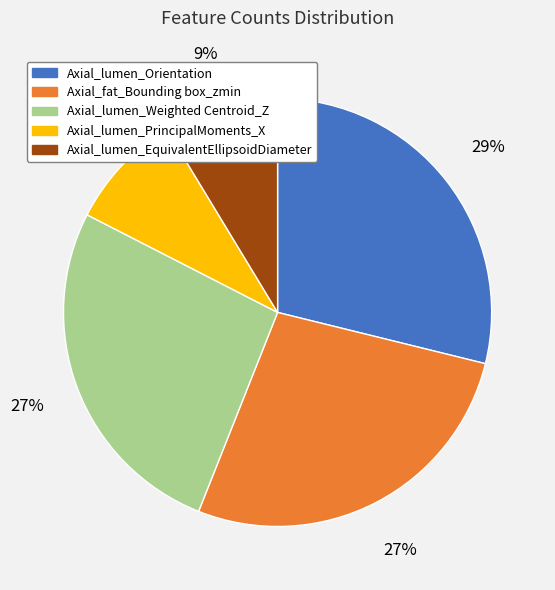

To the nearest percent, what is the average slice percentage?

20%